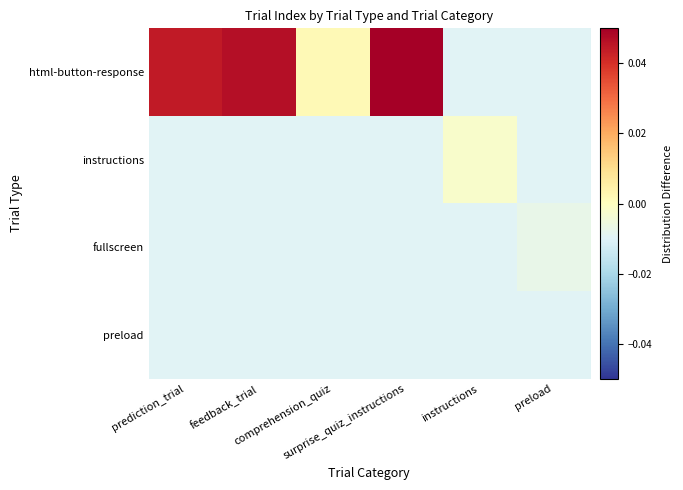

Reading left to right, transcribe all the data shown in this chart.

html-button-response: prediction_trial=0.0	feedback_trial=0.0	comprehension_quiz=0.0	surprise_quiz_instructions=0.1	instructions=-0.0	preload=-0.0
instructions: prediction_trial=-0.0	feedback_trial=-0.0	comprehension_quiz=-0.0	surprise_quiz_instructions=-0.0	instructions=-0.0	preload=-0.0
fullscreen: prediction_trial=-0.0	feedback_trial=-0.0	comprehension_quiz=-0.0	surprise_quiz_instructions=-0.0	instructions=-0.0	preload=-0.0
preload: prediction_trial=-0.0	feedback_trial=-0.0	comprehension_quiz=-0.0	surprise_quiz_instructions=-0.0	instructions=-0.0	preload=-0.0